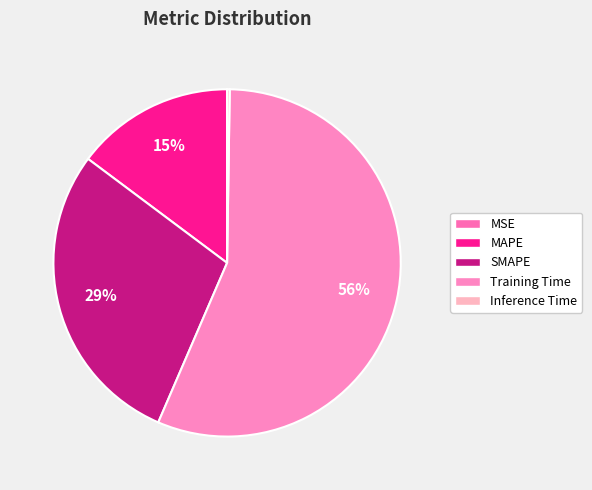

True or false: Training Time accounts for 56% of the total.

True